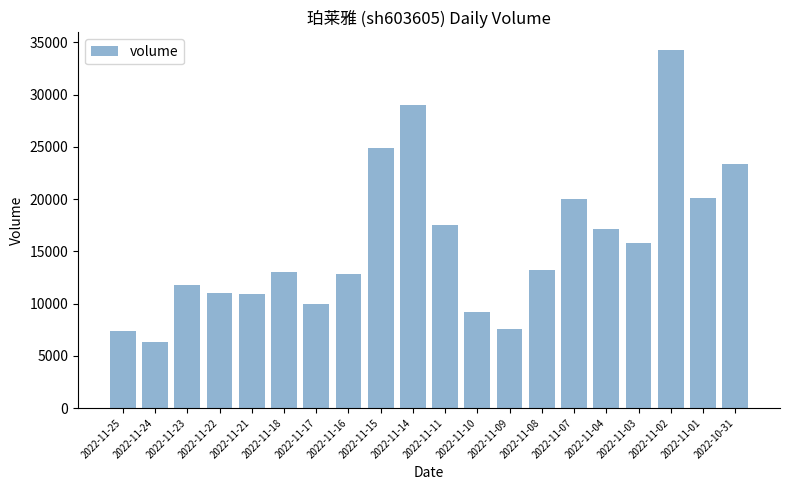

What is the maximum value shown in the chart?

34243